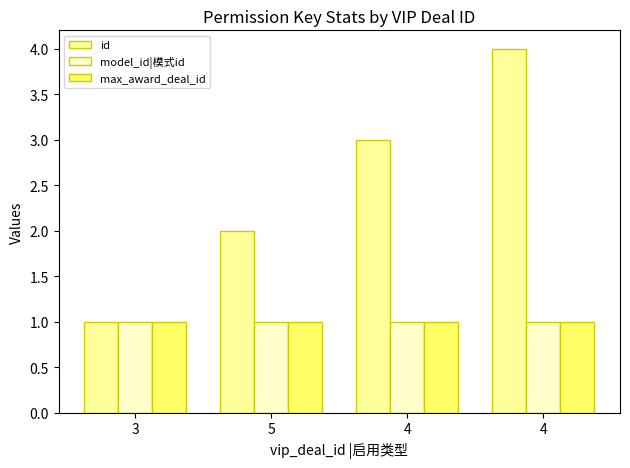

At which label is id closest to 2?

5